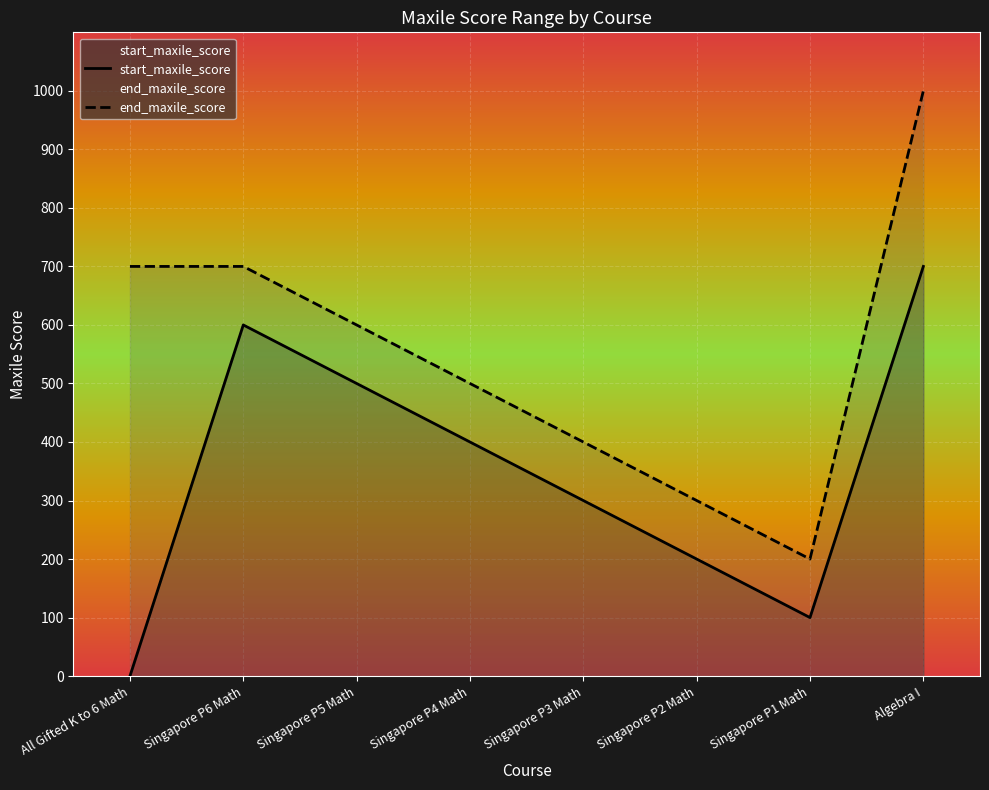

What is the difference between the start_maxile_score values at All Gifted K to 6 Math and Singapore P2 Math?

200